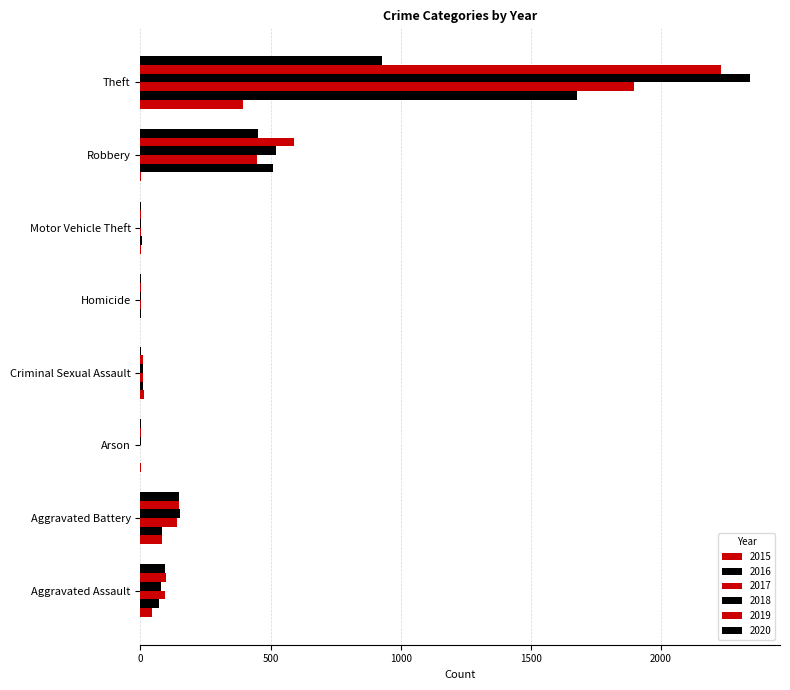

At which label is 2020 closest to 465?

Robbery